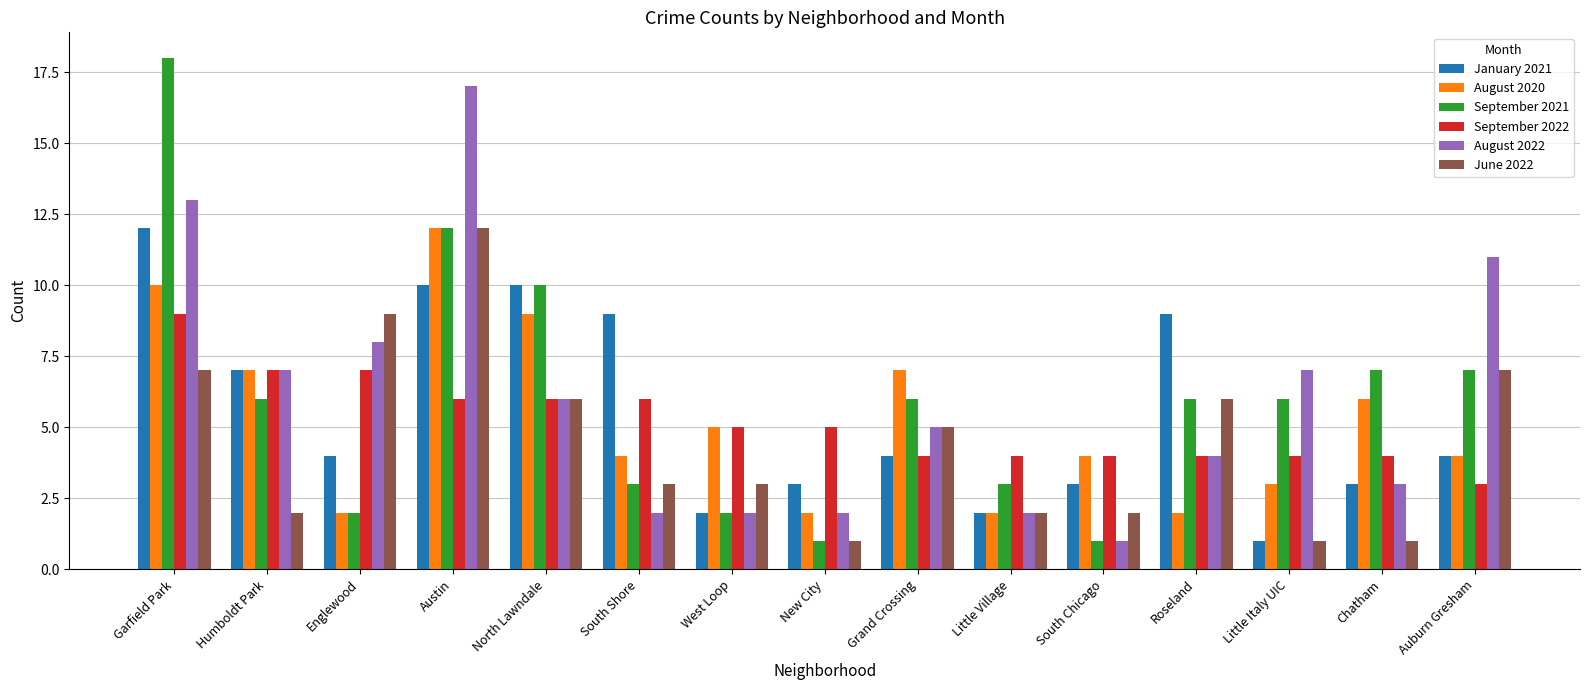

What is the spread (max minus min) of values at New City?

4